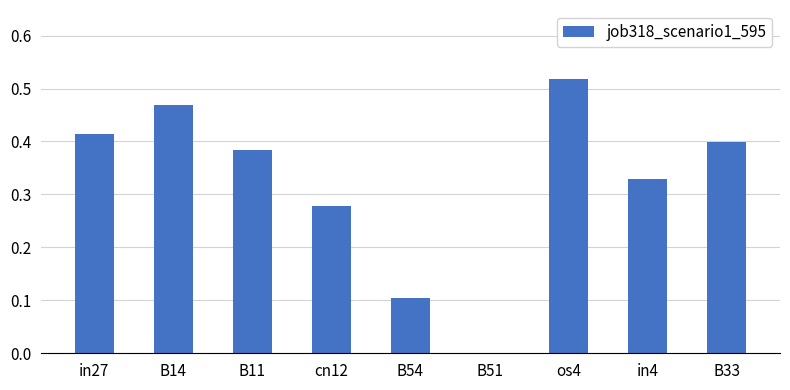

Which label corresponds to the largest value in the chart?

os4